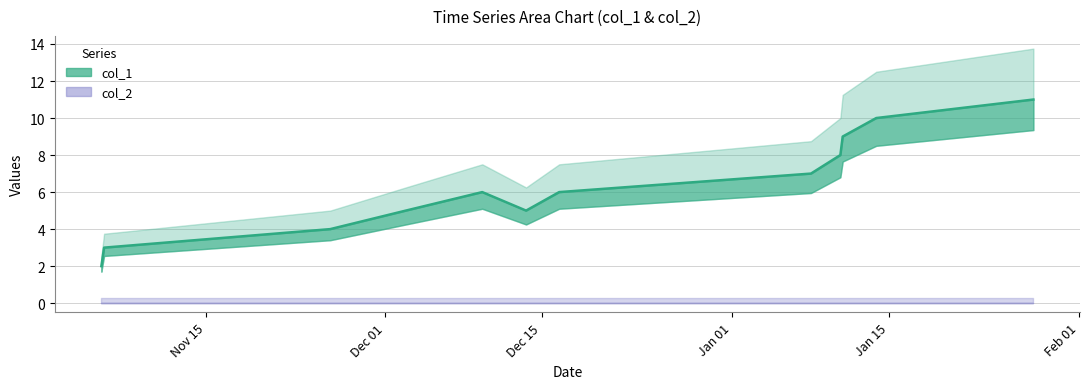

Count the number of values greater than 6.

5